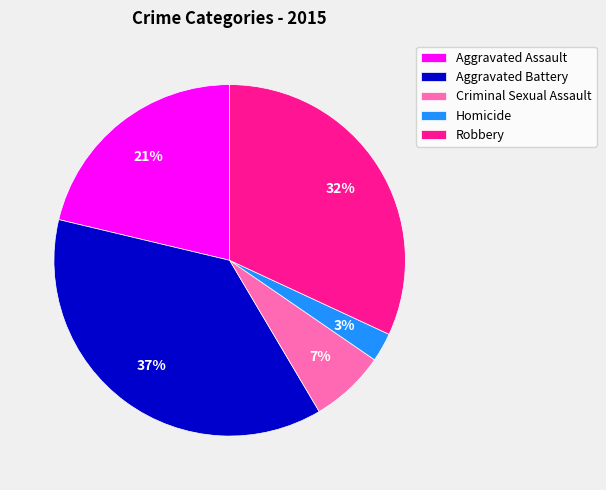

Is the sum of Aggravated Assault and Criminal Sexual Assault greater than half?

No